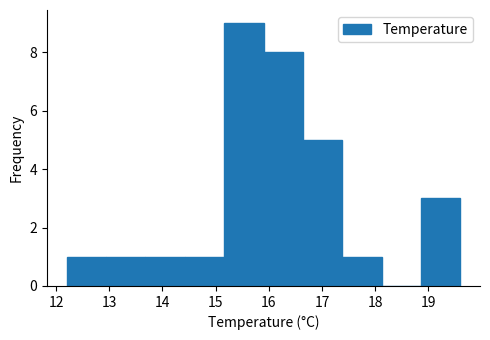

Reading left to right, transcribe this chart: for each bar, give the range it covers on the x-axis and its height. Neither the bar edges nor the heights are printed on the chart, so give them approximately, as read against the axes.

12.20 to 12.94: 1
12.94 to 13.68: 1
13.68 to 14.42: 1
14.42 to 15.16: 1
15.16 to 15.90: 9
15.90 to 16.64: 8
16.64 to 17.38: 5
17.38 to 18.12: 1
18.12 to 18.86: 0
18.86 to 19.60: 3